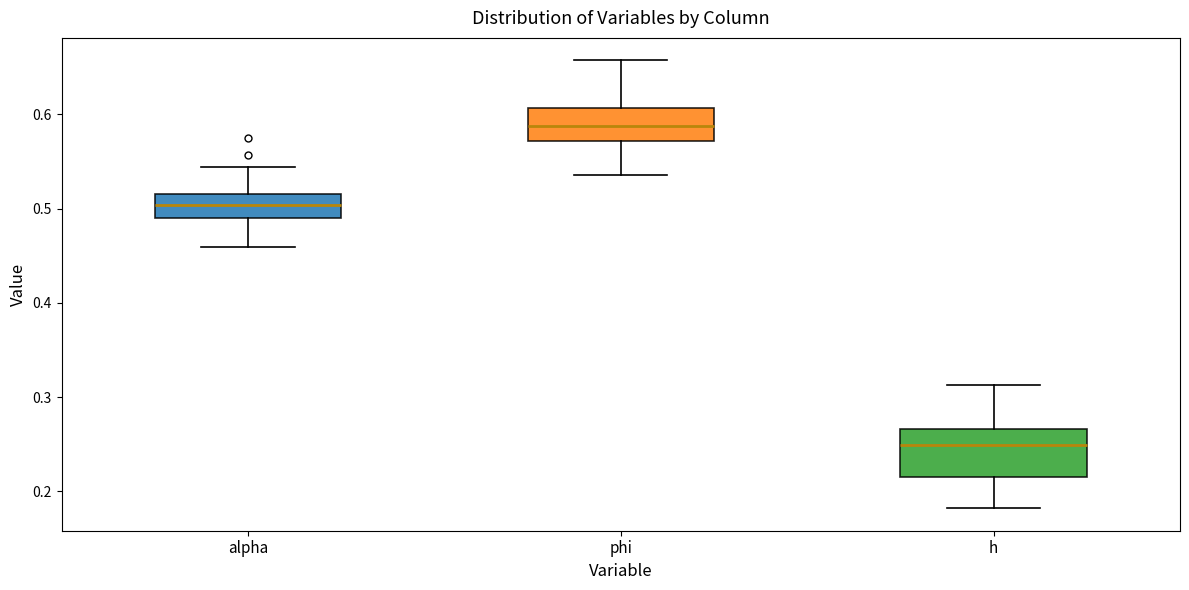

Which box has the highest median line?

phi